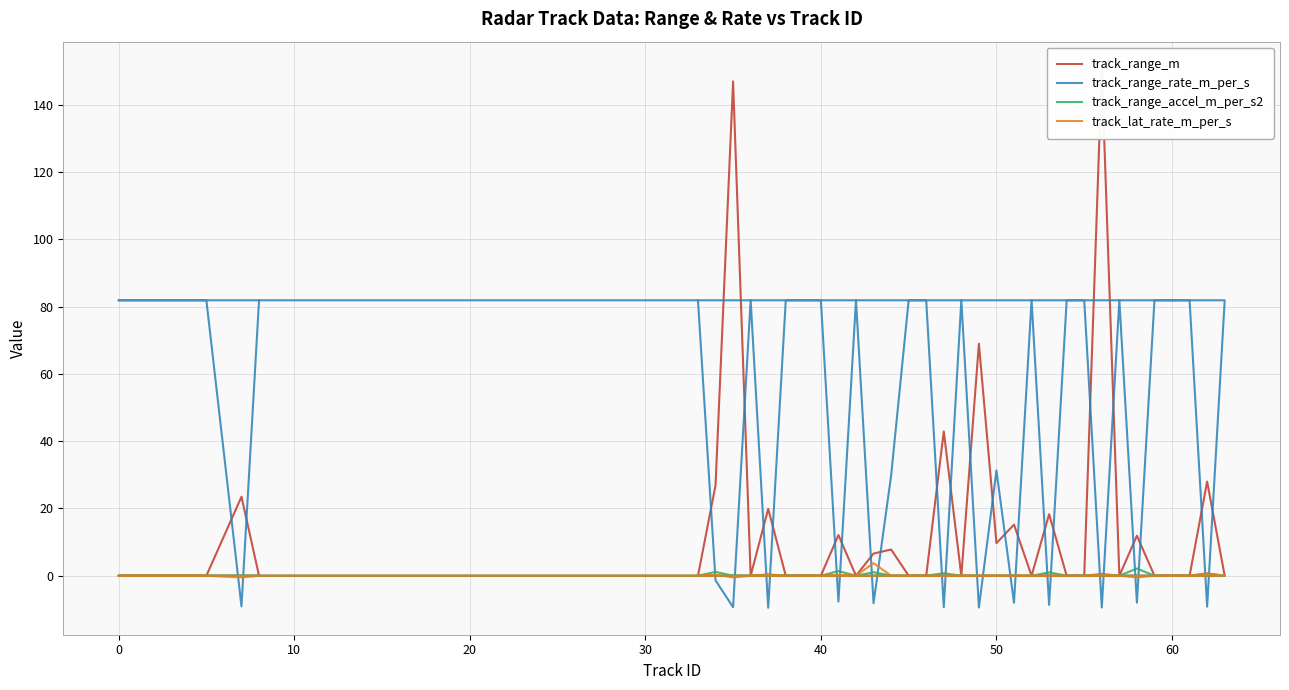

What is the highest value of the track_range_rate_m_per_s series?

81.9